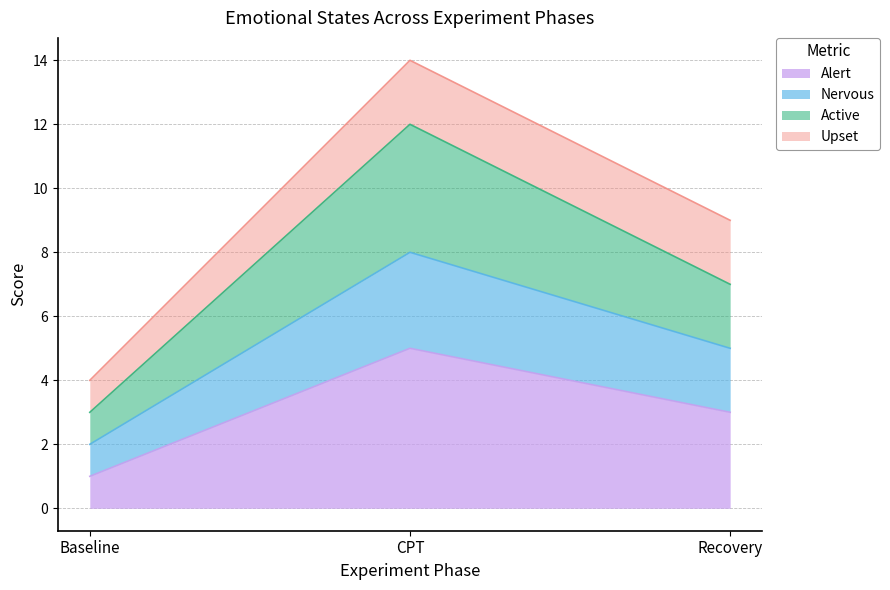

True or false: Alert has a value of 3 at CPT.

False